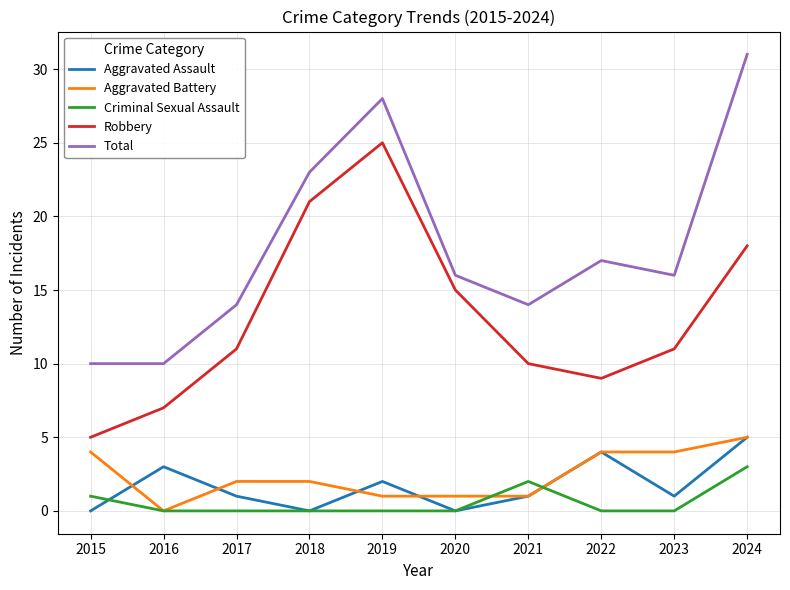

At which label is Aggravated Assault closest to 2?

2019